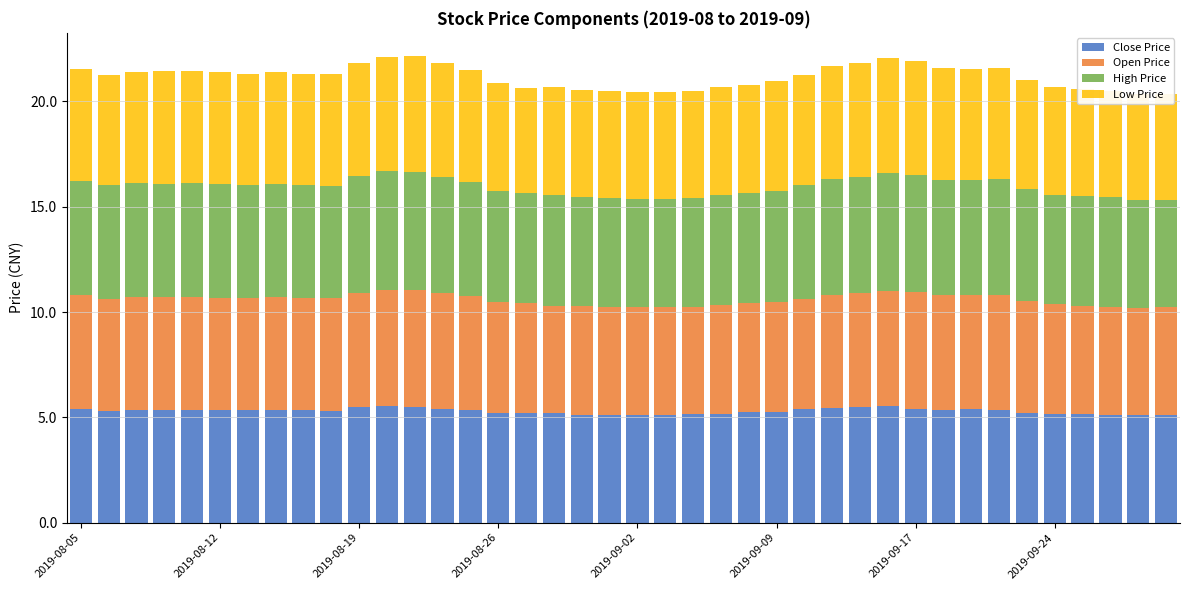

What is the maximum value for Close Price?

5.6